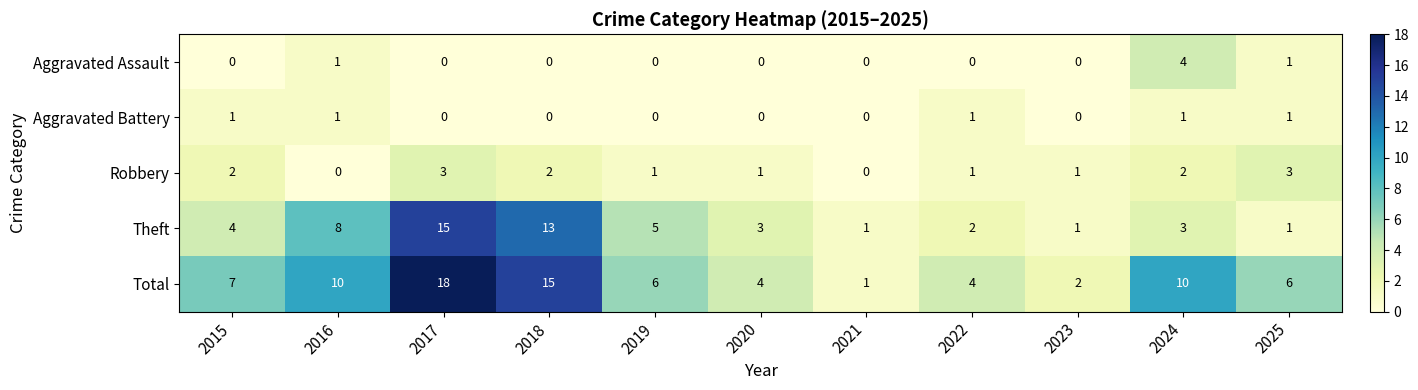

Rank the series by their maximum value, from lowest to highest.

Aggravated Battery, Robbery, Aggravated Assault, Theft, Total